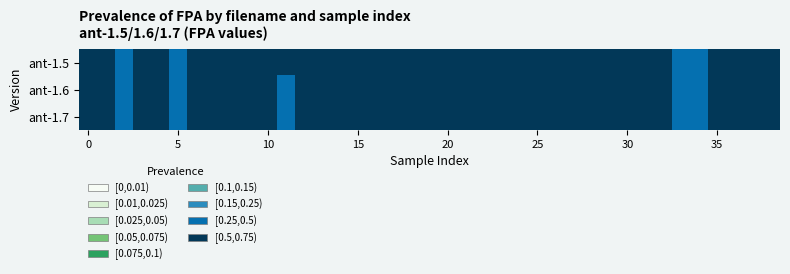

What is the maximum value shown in the chart?

0.7